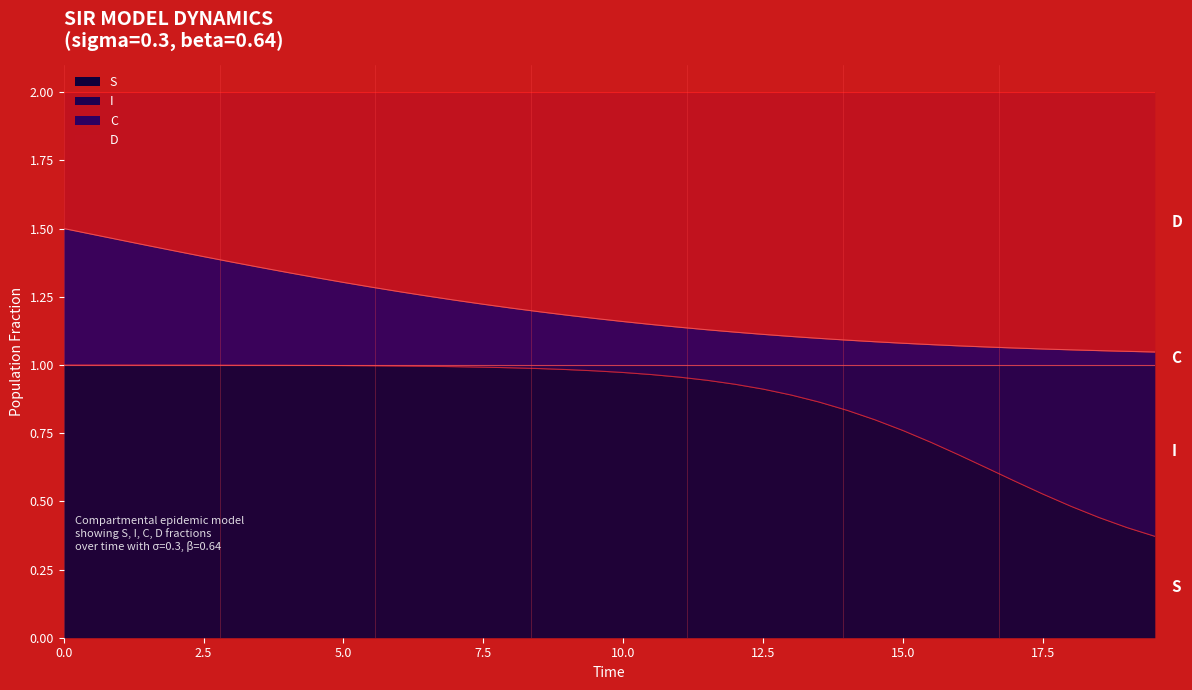

True or false: S and C intersect in this chart.

False